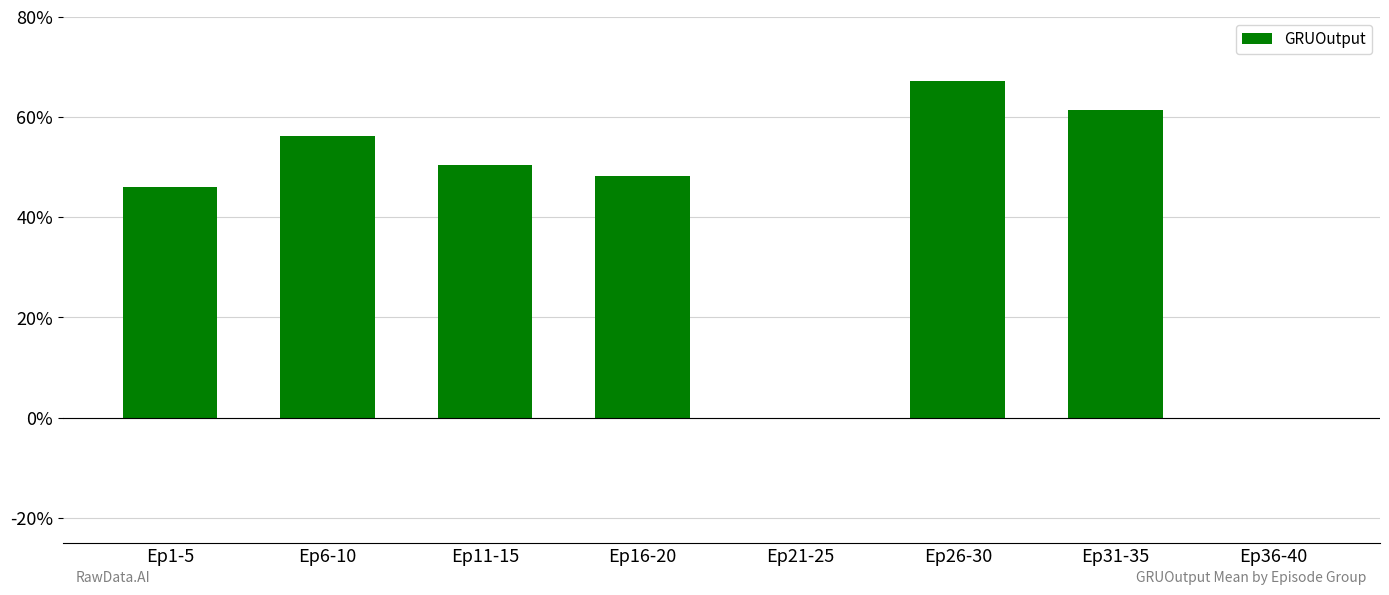

Are the bars horizontal?

No